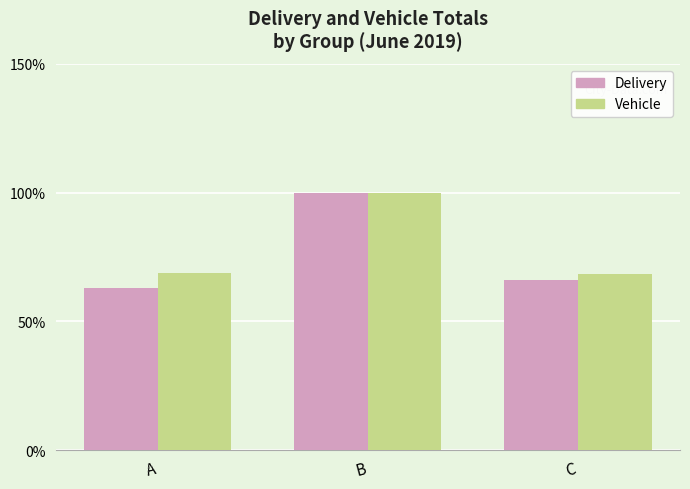

At which category is the sum across all series the highest?

B